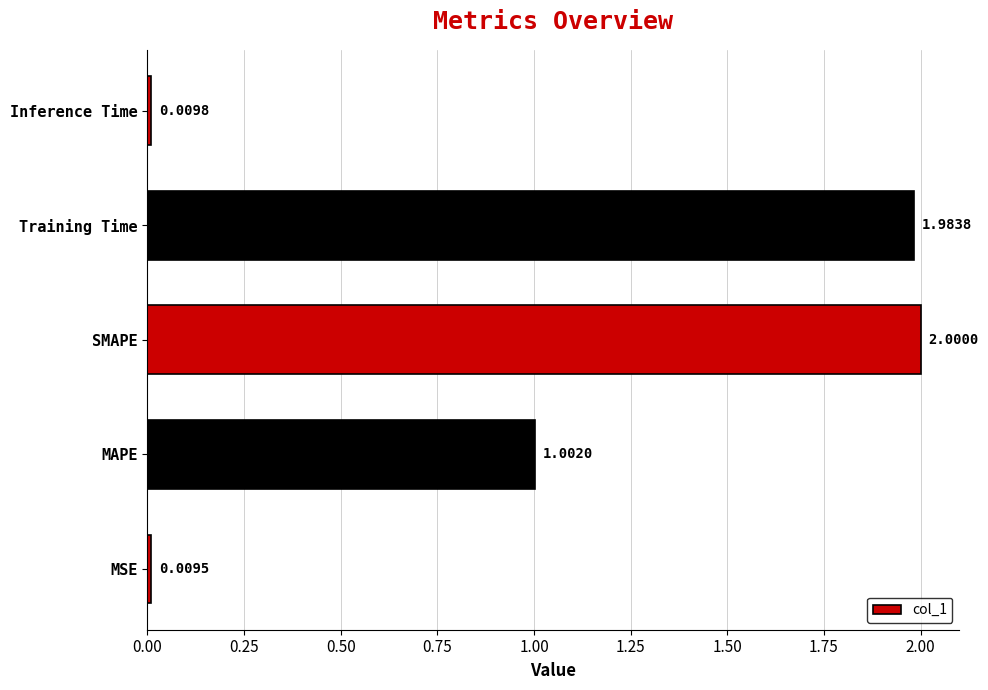

Rank the categories by value from highest to lowest.

SMAPE, Training Time, MAPE, Inference Time, MSE